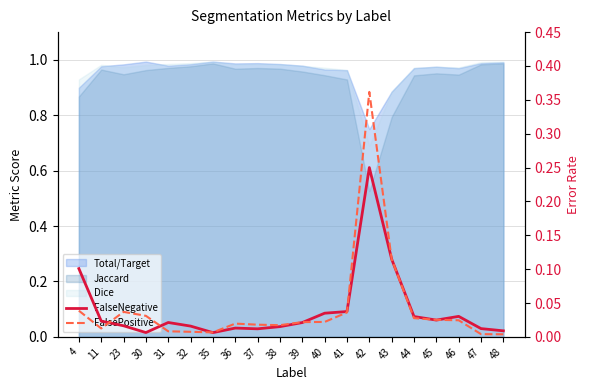

Between 30 and 35, which is larger?

30